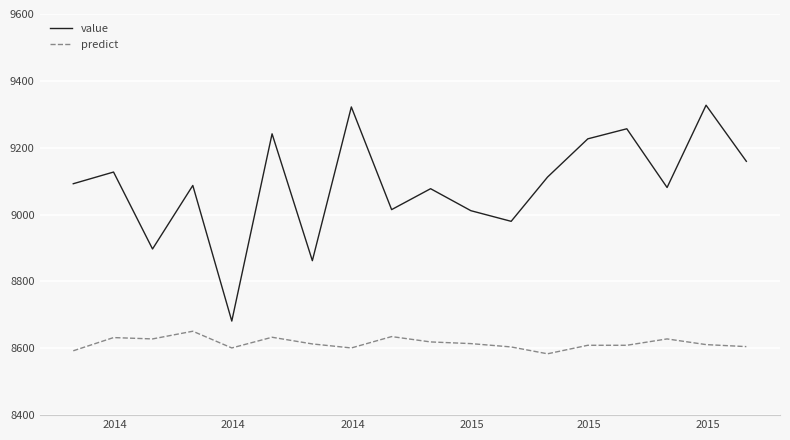

List the series in order of their peak value, lowest first.

predict, value